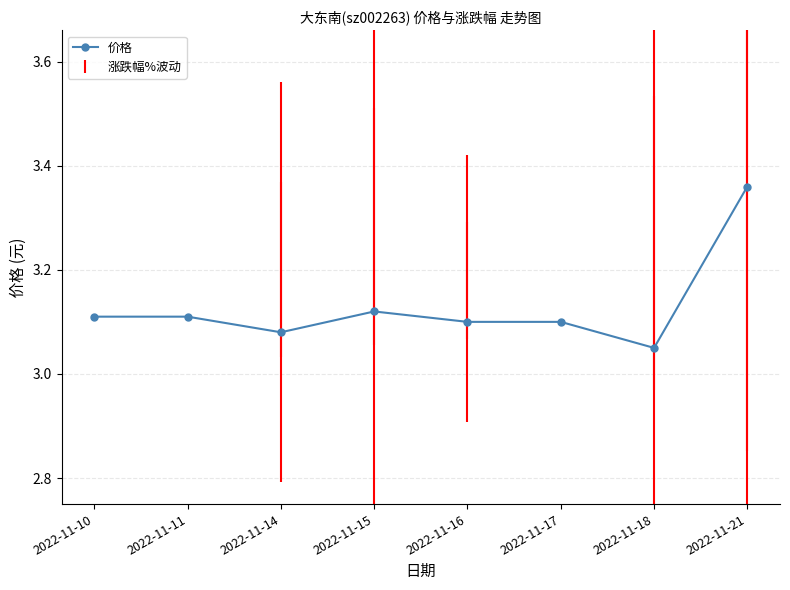

Count the values in the range 3 to 4.

8